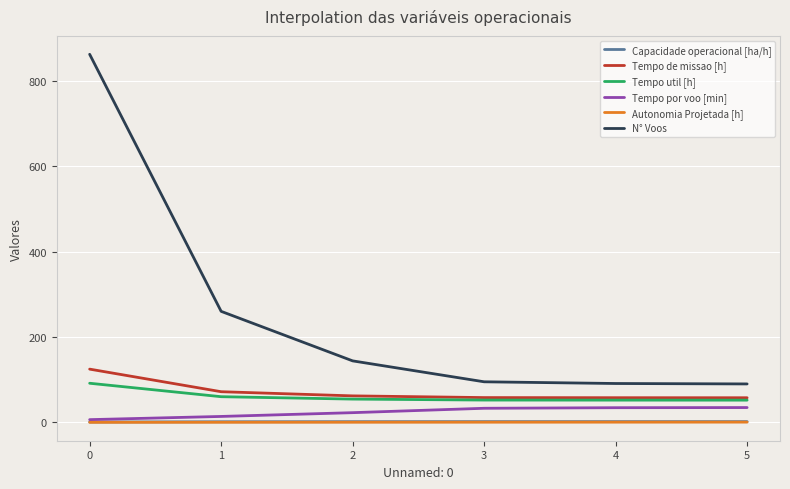

What is the sum of the Tempo por voo [min] values at 2 and 5?

57.4